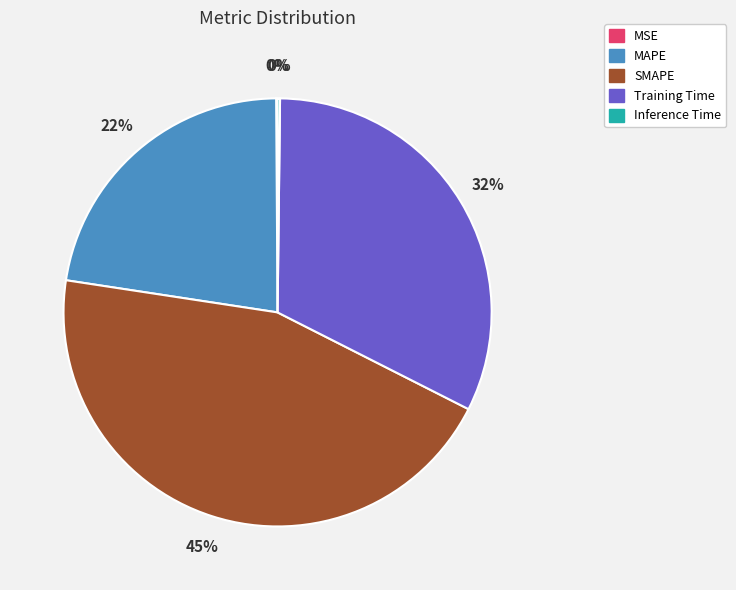

Which slice is the largest?

SMAPE